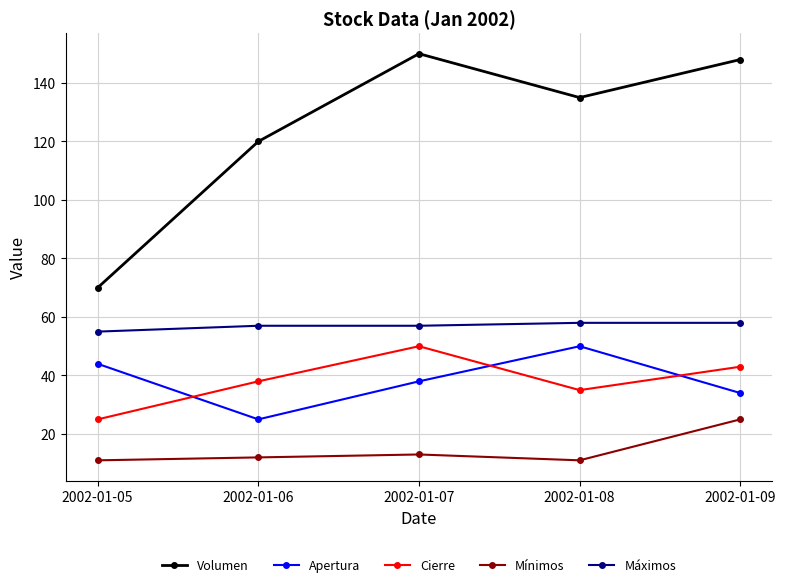

Does the chart have visible grid lines?

Yes